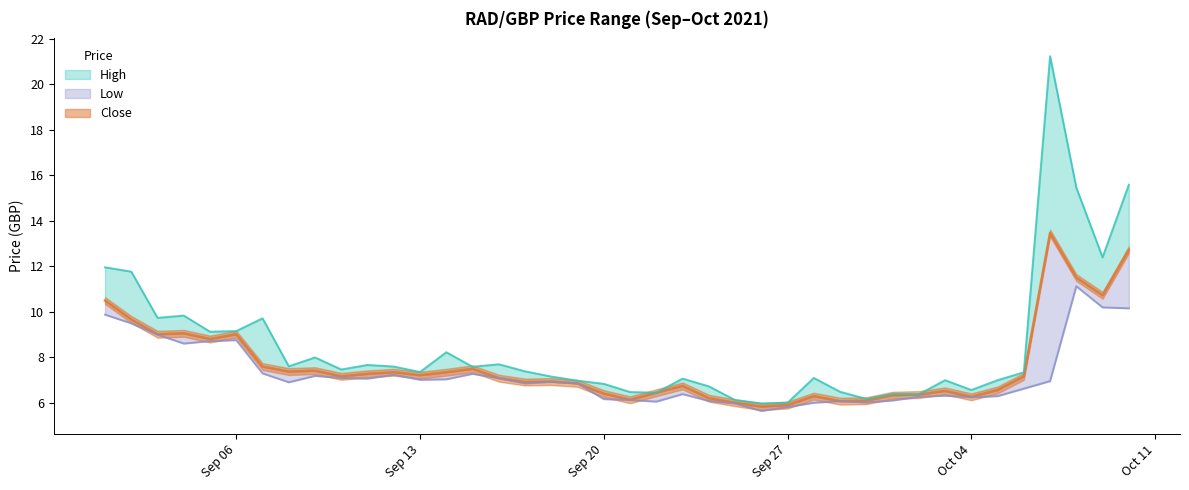

Reading left to right, extract all data points from this chart.

High: 12.0	11.8	9.7	9.8	9.1	9.2	9.7	7.6	8.0	7.5	7.7	7.6	7.4	8.2	7.6	7.7	7.4	7.2	7.0	6.8	6.5	6.5	7.1	6.7	6.1	6.0	6.0	7.1	6.5	6.2	6.4	6.4	7.0	6.6	7.0	7.3	21.2	15.5	12.4	15.6
Close: 10.5	9.7	9.0	9.1	8.8	9.0	7.6	7.4	7.4	7.2	7.3	7.3	7.2	7.3	7.5	7.1	6.9	6.9	6.9	6.4	6.1	6.5	6.8	6.2	6.0	5.8	5.9	6.3	6.1	6.1	6.3	6.4	6.5	6.3	6.6	7.2	13.5	11.5	10.7	12.7
Low: 9.9	9.5	9.0	8.6	8.7	8.8	7.3	6.9	7.2	7.1	7.1	7.2	7.0	7.0	7.3	7.1	6.9	6.9	6.9	6.2	6.1	6.1	6.4	6.1	6.0	5.7	5.8	6.0	6.1	6.0	6.1	6.3	6.3	6.2	6.3	6.6	7.0	11.1	10.2	10.2